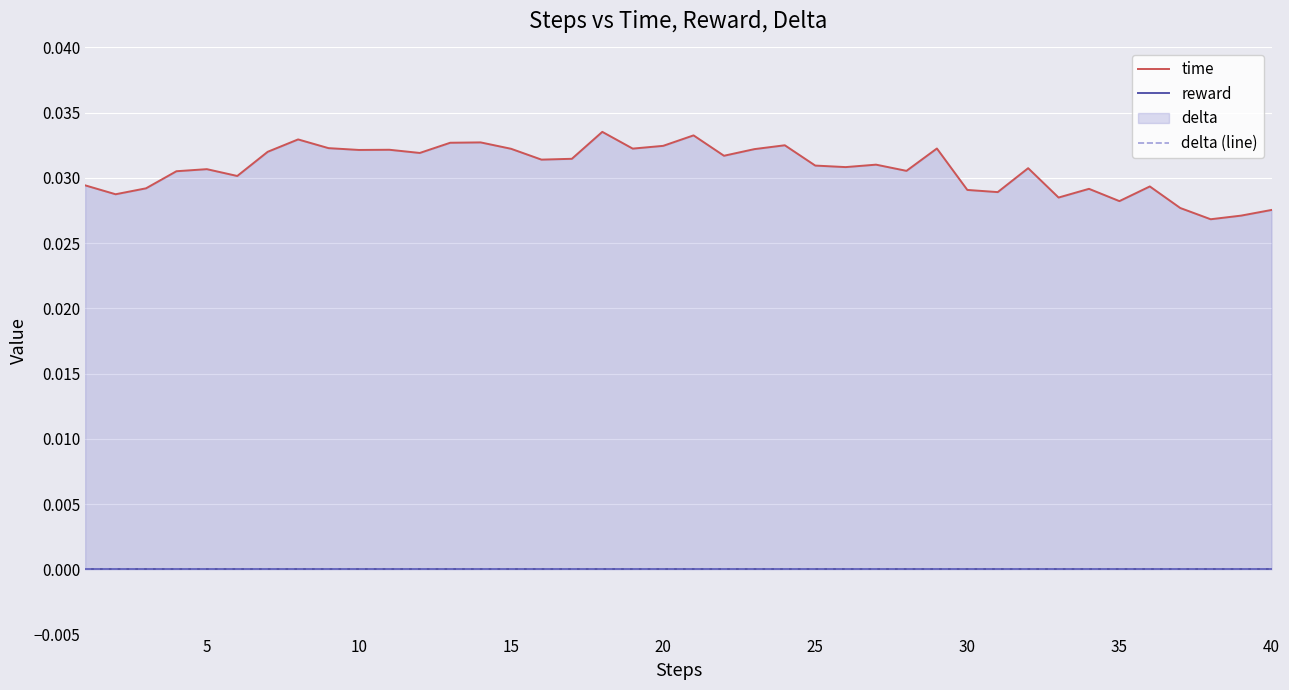

Between 10 and 29, which series saw the biggest shift?

time